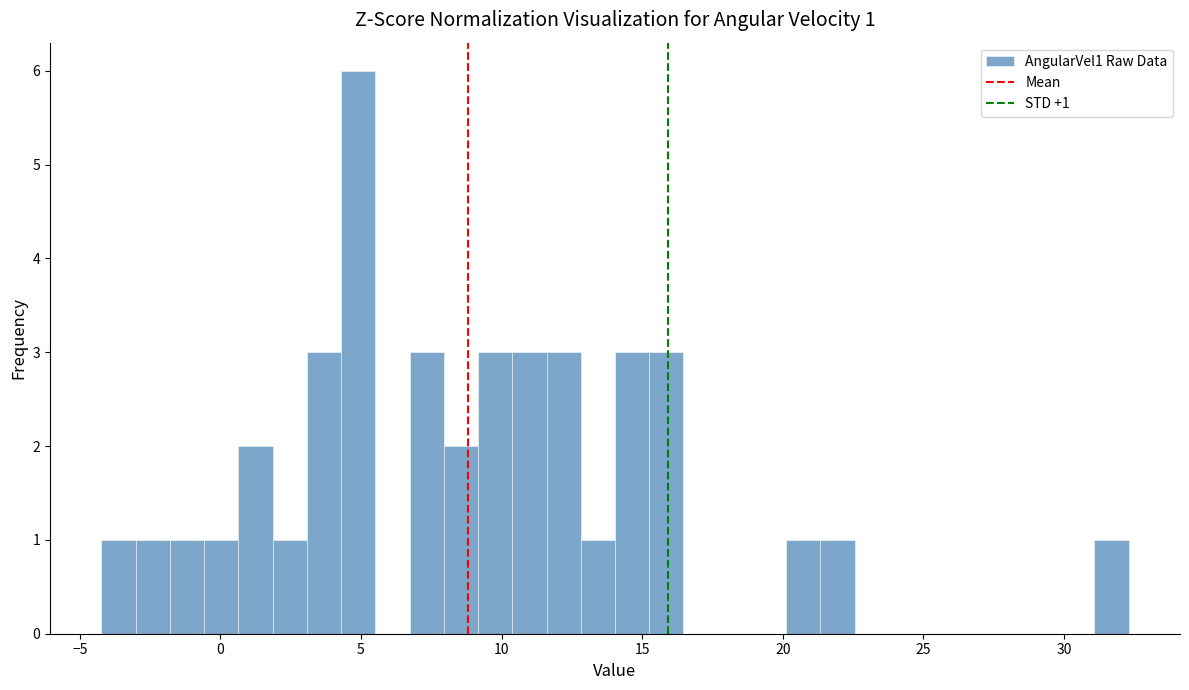

Around what value on the x-axis is the tallest bar? Give the approximate position of its centre, as read against the axis.

5.0